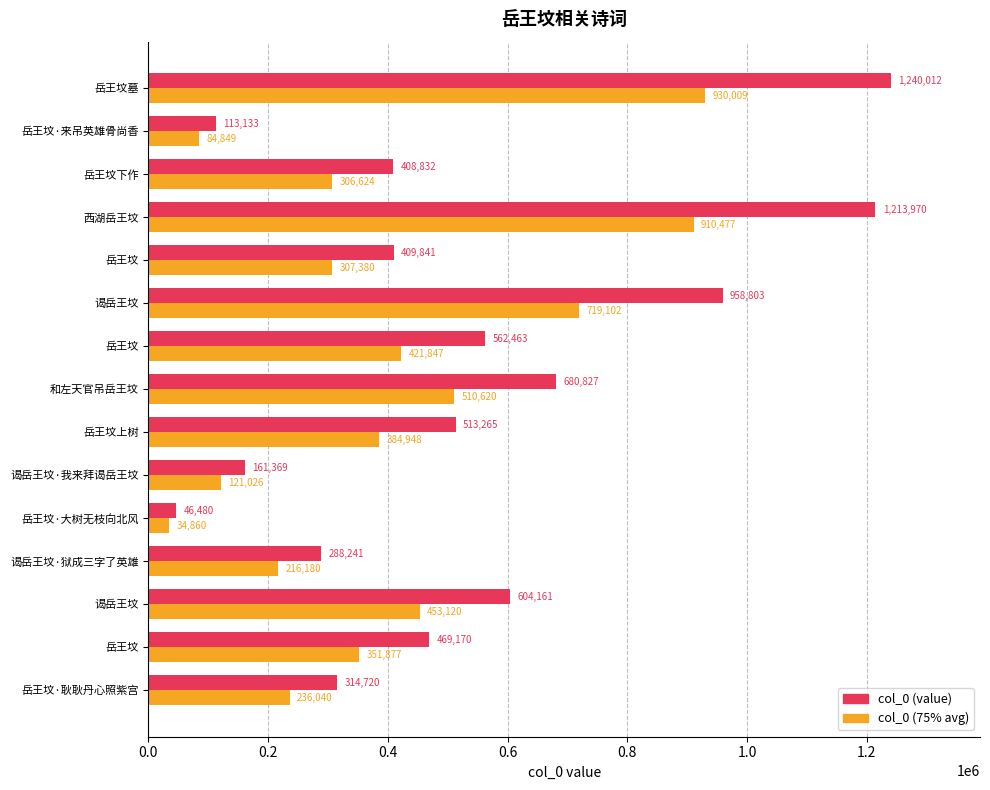

Count the number of categories in the chart.

15